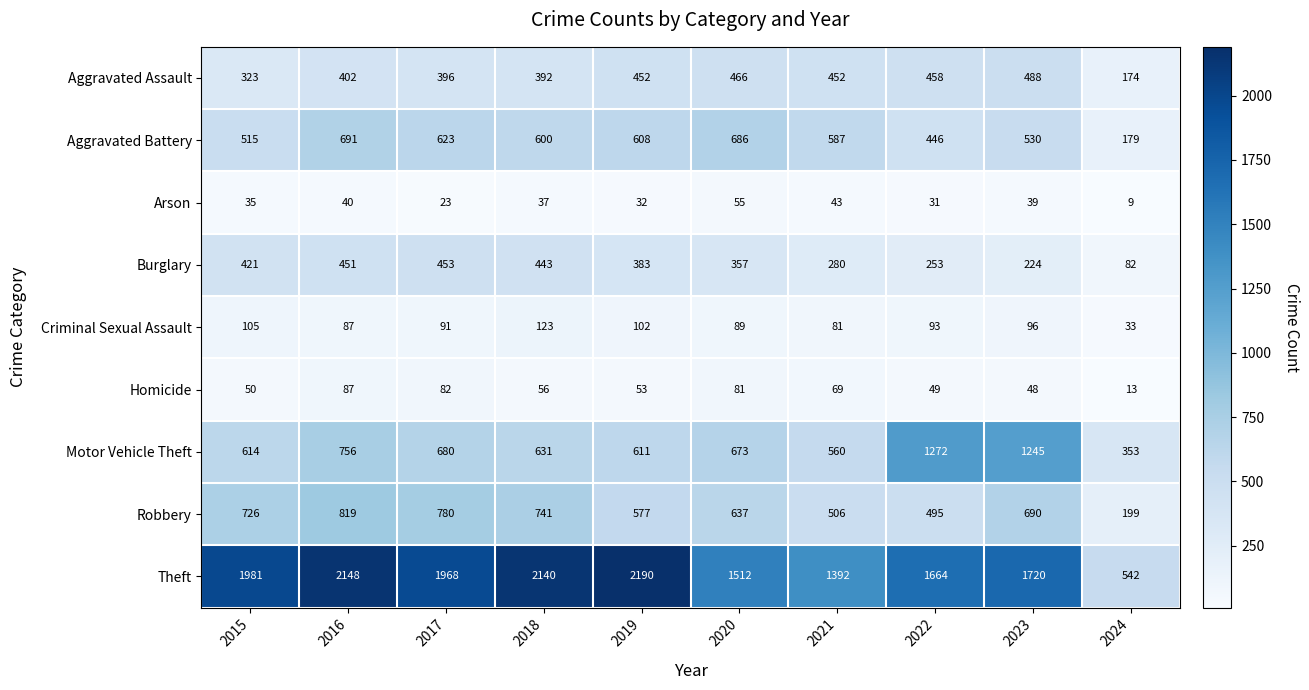

What is the difference between the highest and lowest values at 2023?

1681